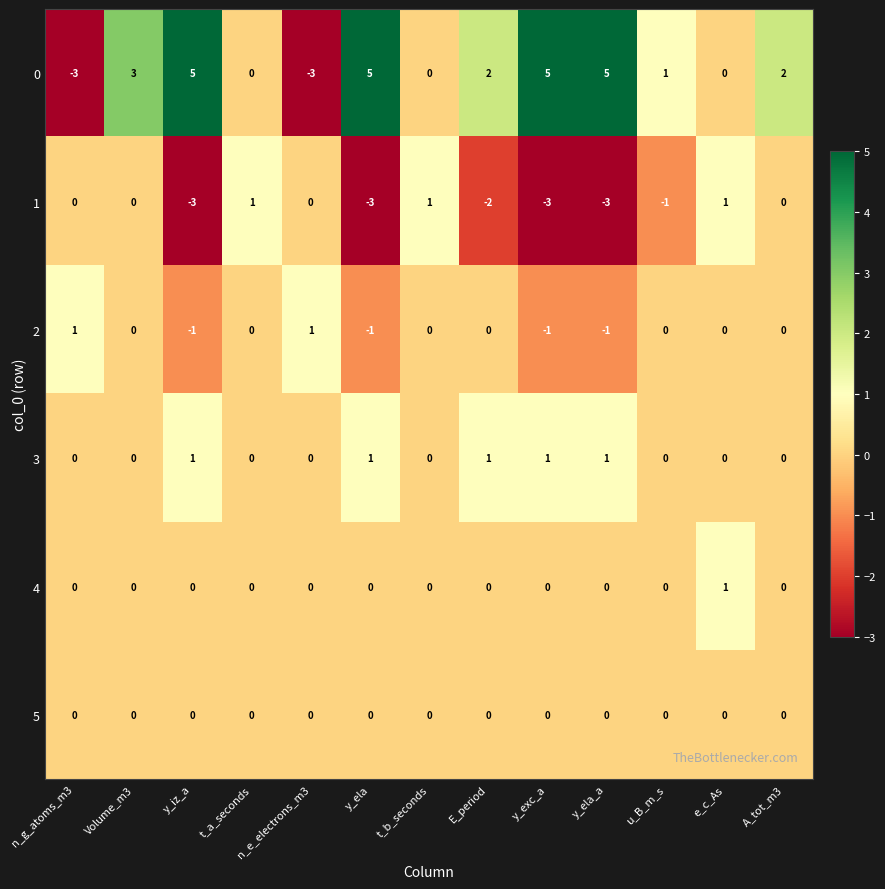

The value of 5 at n_e_electrons_m3 is 0. True or false?

True